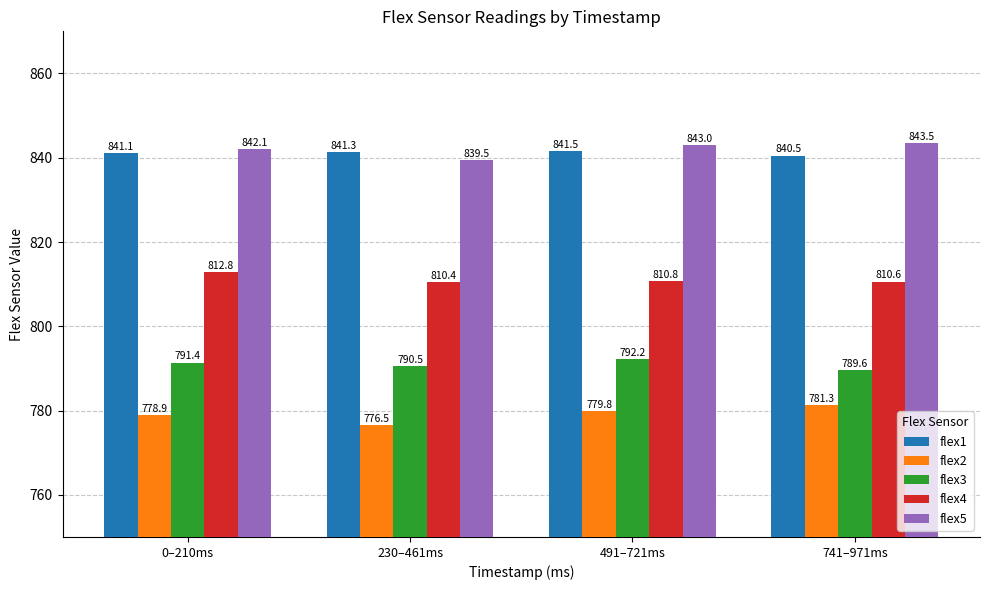

Reading left to right, what are all the values shown in this chart?

flex1: 841.1	841.3	841.5	840.5
flex2: 778.9	776.5	779.8	781.3
flex3: 791.4	790.5	792.2	789.6
flex4: 812.8	810.4	810.8	810.6
flex5: 842.1	839.5	843.0	843.5